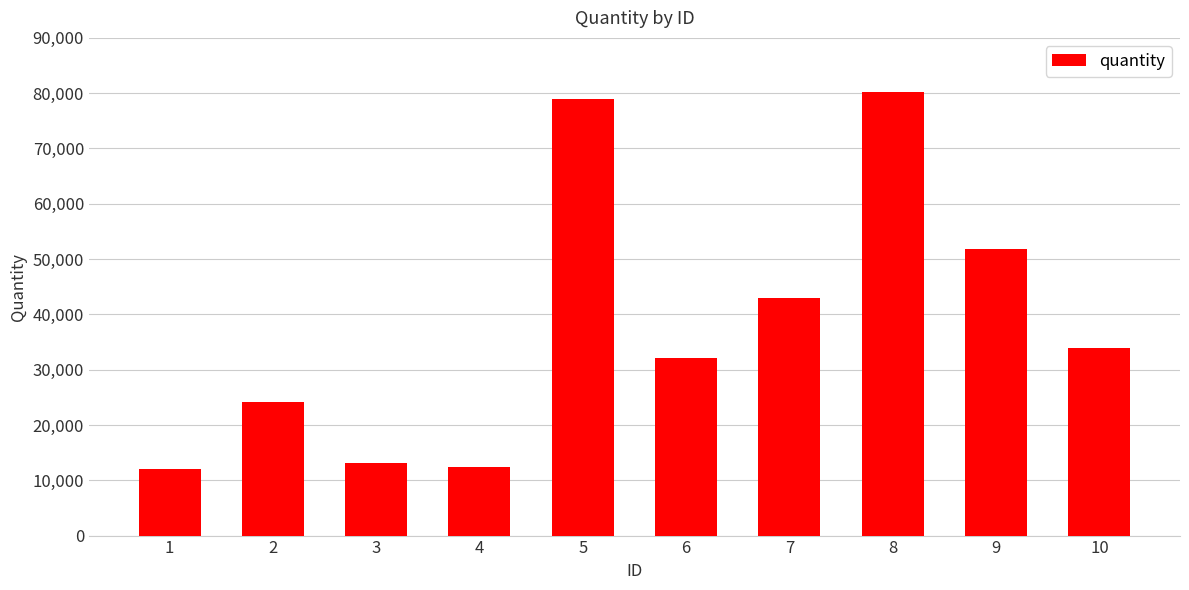

True or false: the data shows 8409 at 3.

False